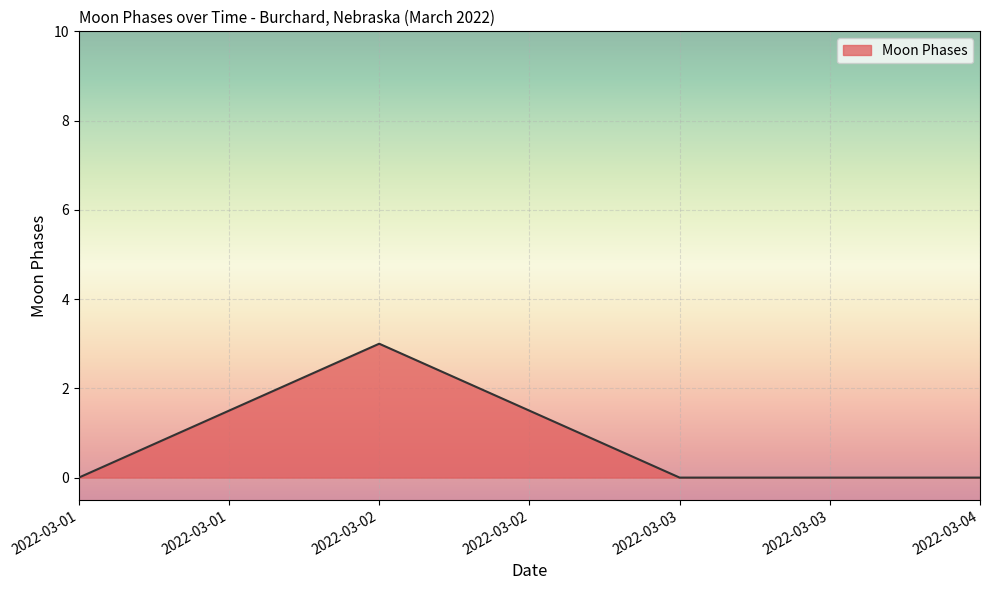

Where is the first local maximum?

2022-03-02